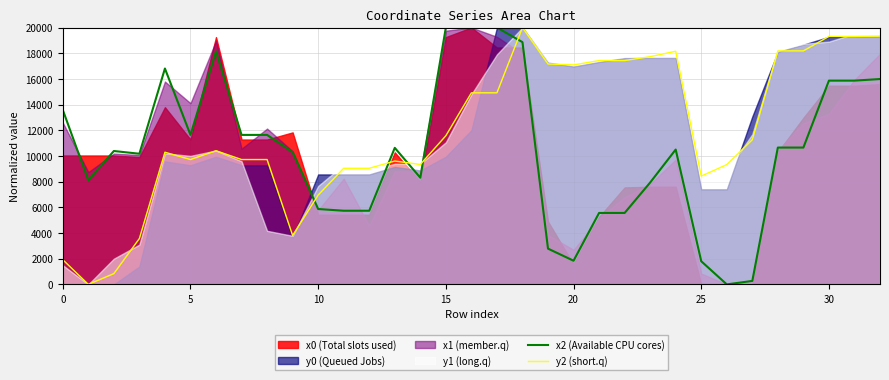

What value does the y2 (short.q) series have at 8?

9721.9